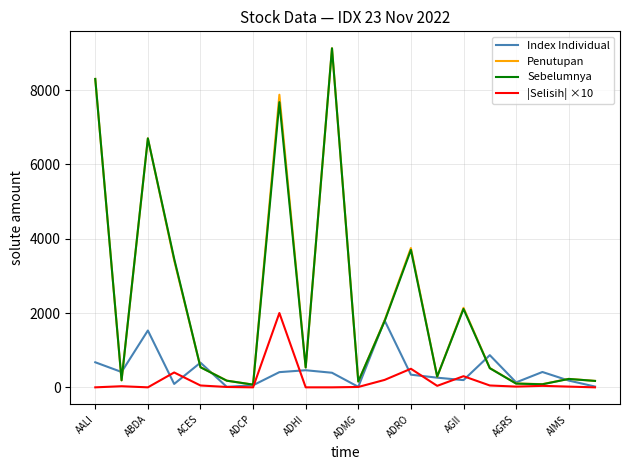

What is the maximum value shown in the chart?

9125.0